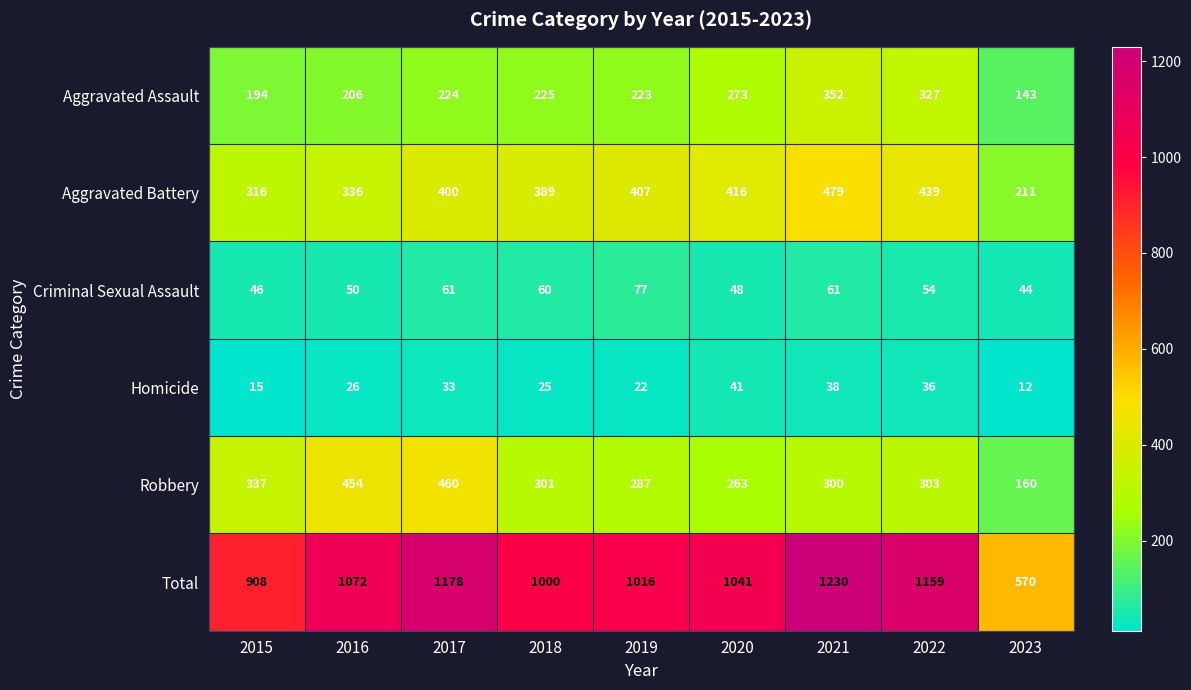

The value of Aggravated Assault at 2022 is 165. True or false?

False